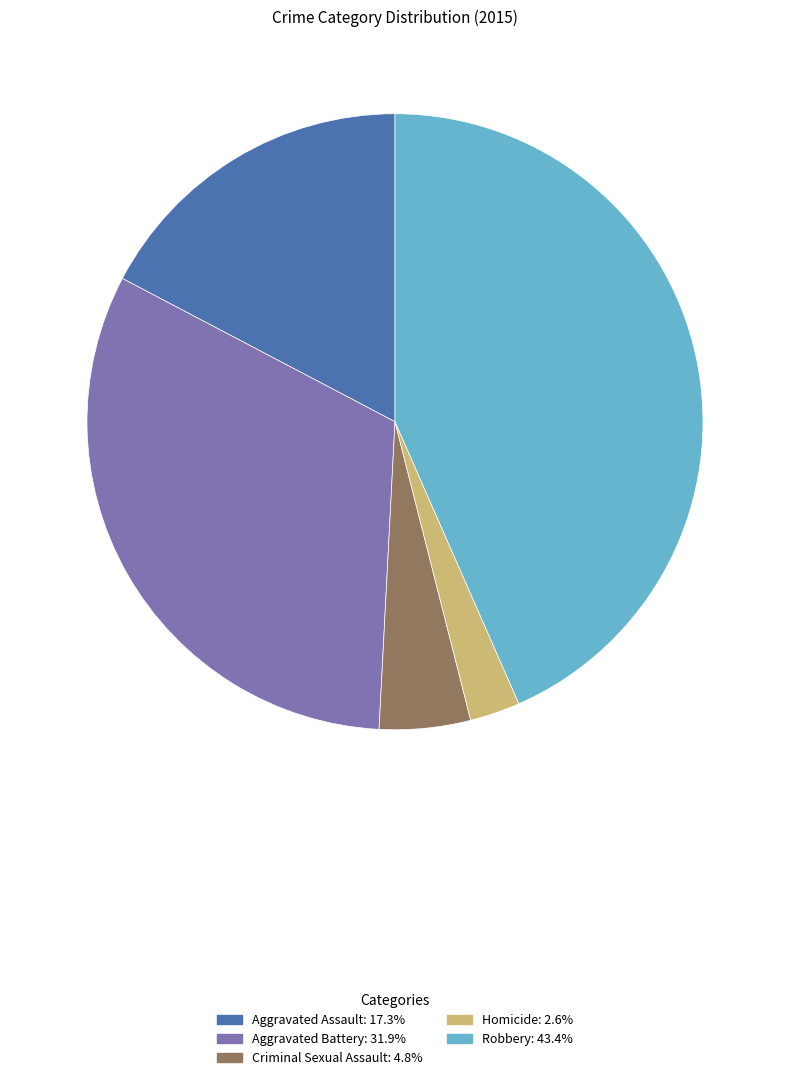

Is it true that Criminal Sexual Assault is 5% of the pie?

True